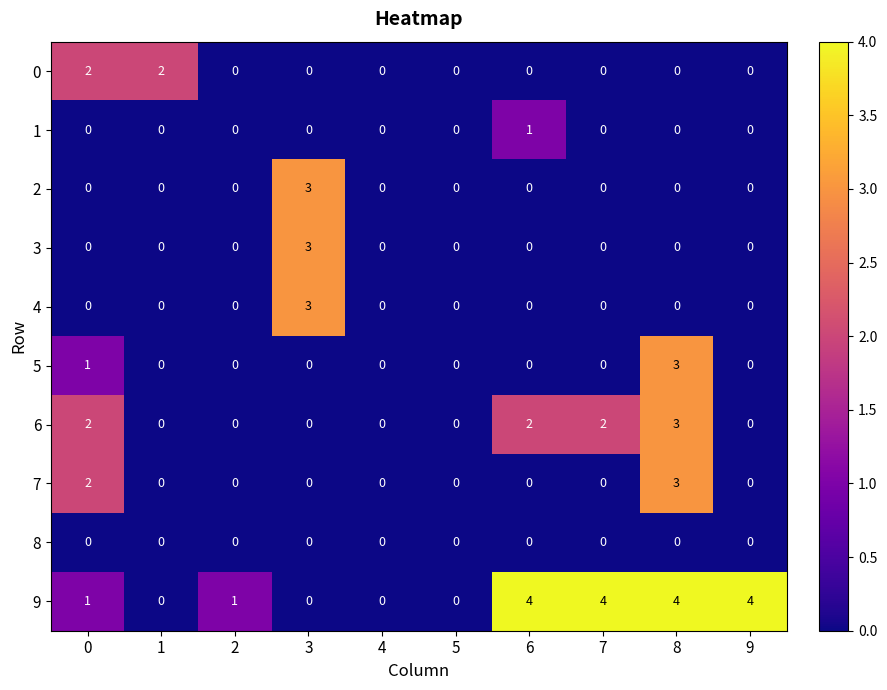

Count the number of data series in this chart.

10